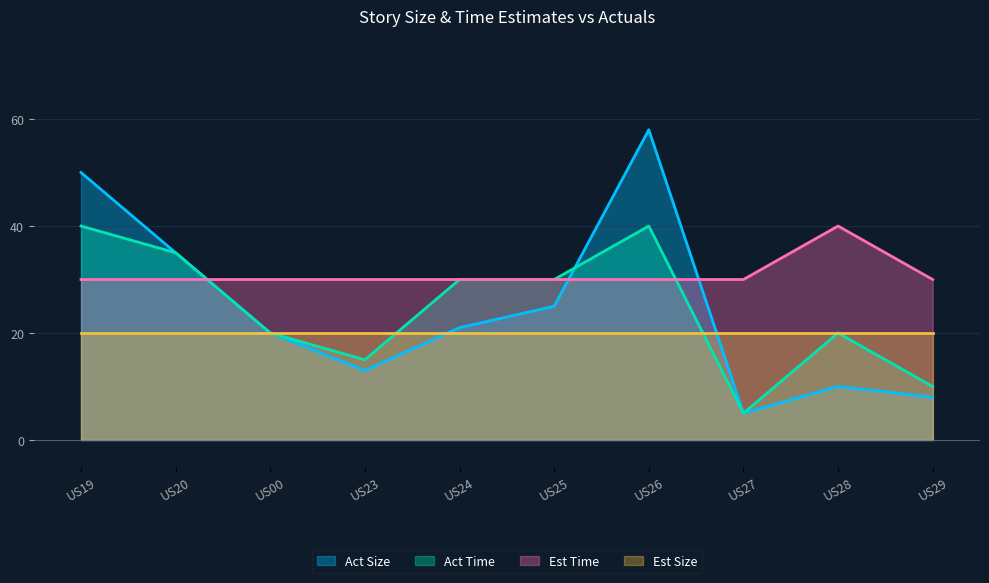

Where is Act Size nearest to the value 31?

US20